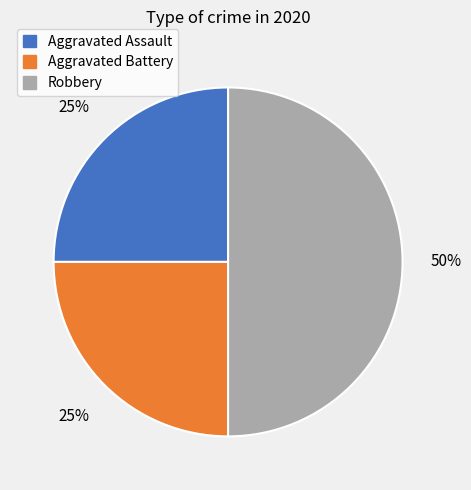

Which category has the biggest portion of the pie?

Robbery